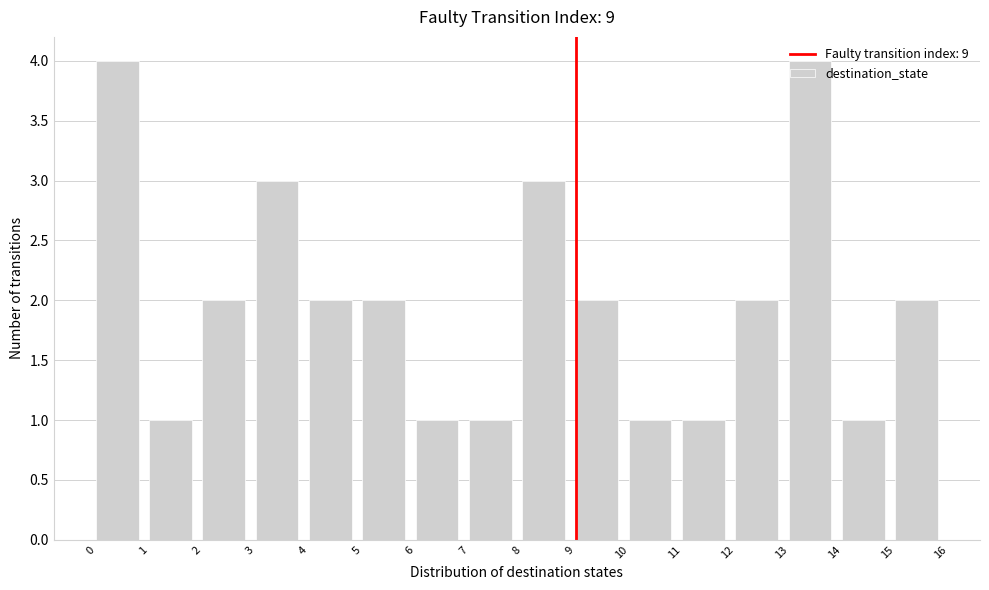

What is the height of the bar covering 0 to 1 on the x-axis? The values are not printed on the chart, so give them approximately, as read against the axis.

4